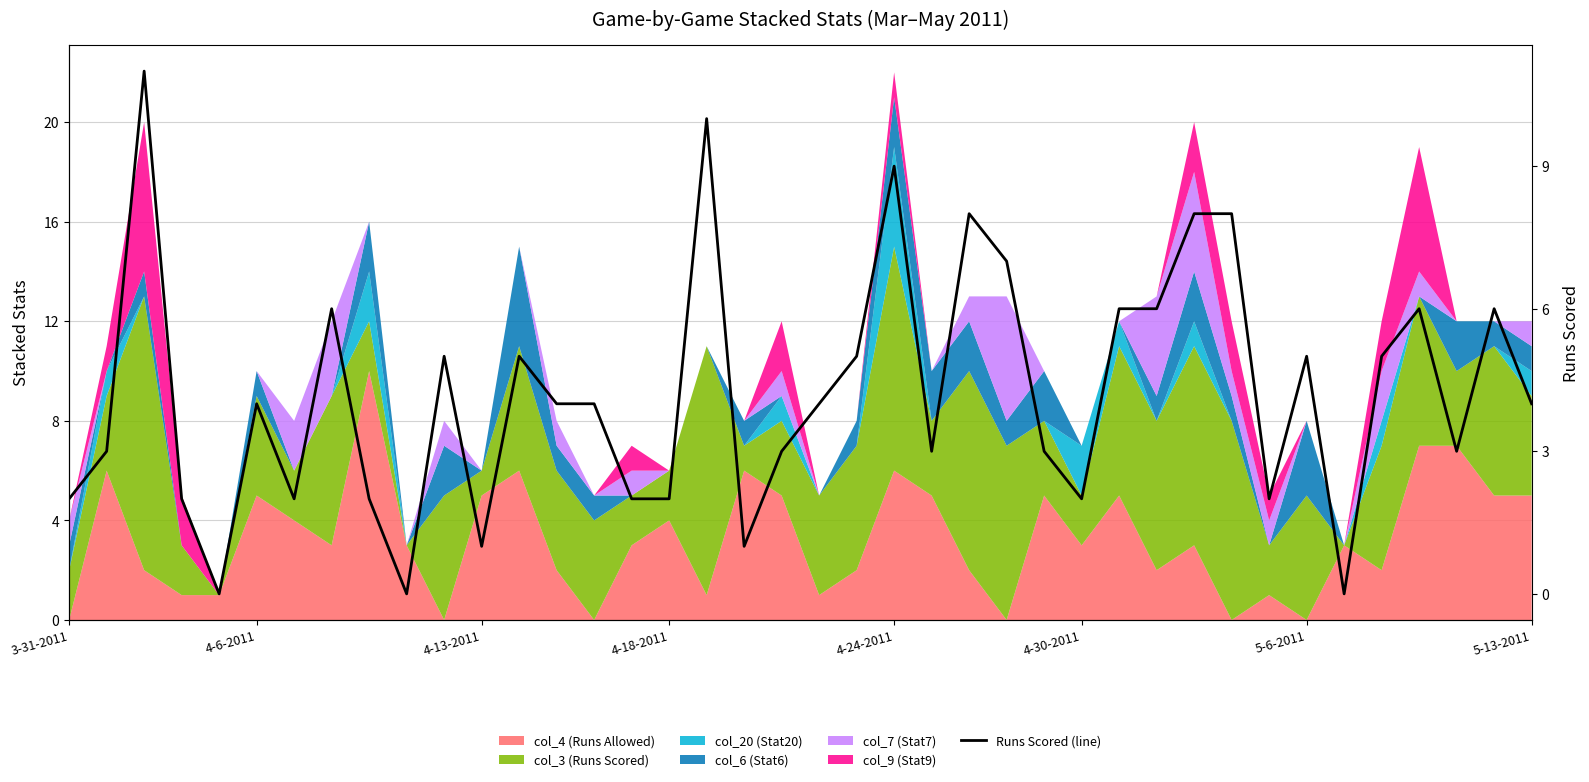

Reading left to right, list all the values displayed in this chart.

2	3	11	2	0	4	2	6	2	0	5	1	5	4	4	2	2	10	1	3	4	5	9	3	8	7	3	2	6	6	8	8	2	5	0	5	6	3	6	4